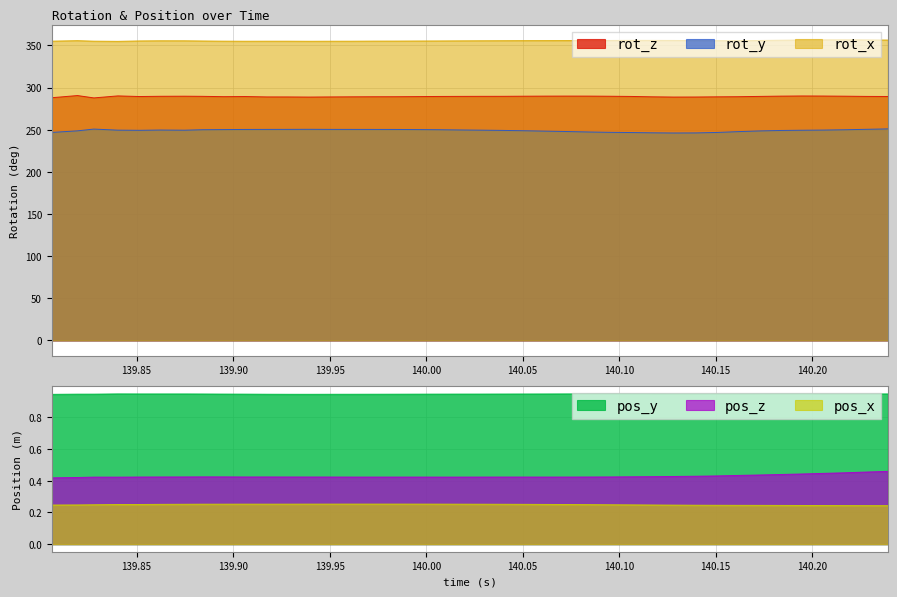

What is the total value across all series at 139.8194?

896.6